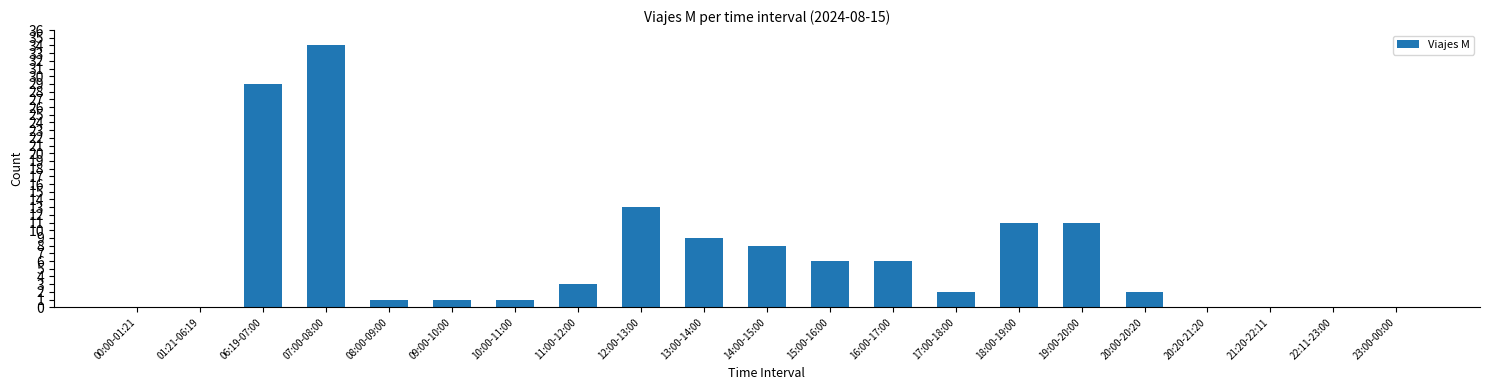

What is the change in value from 14:00-15:00 to 20:00-20:20?

-6